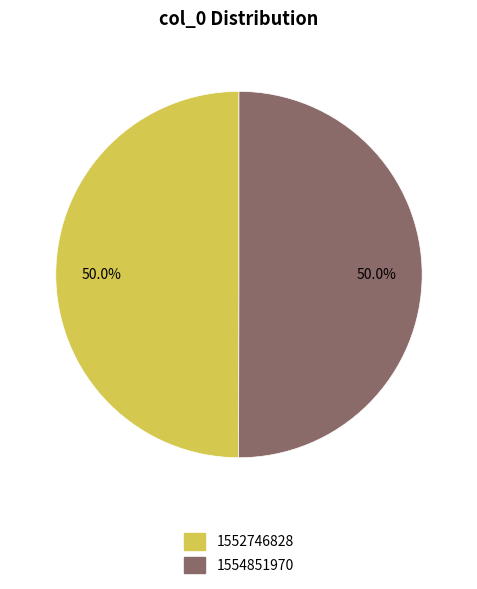

Is it true that 1552746828 is 39% of the pie?

False